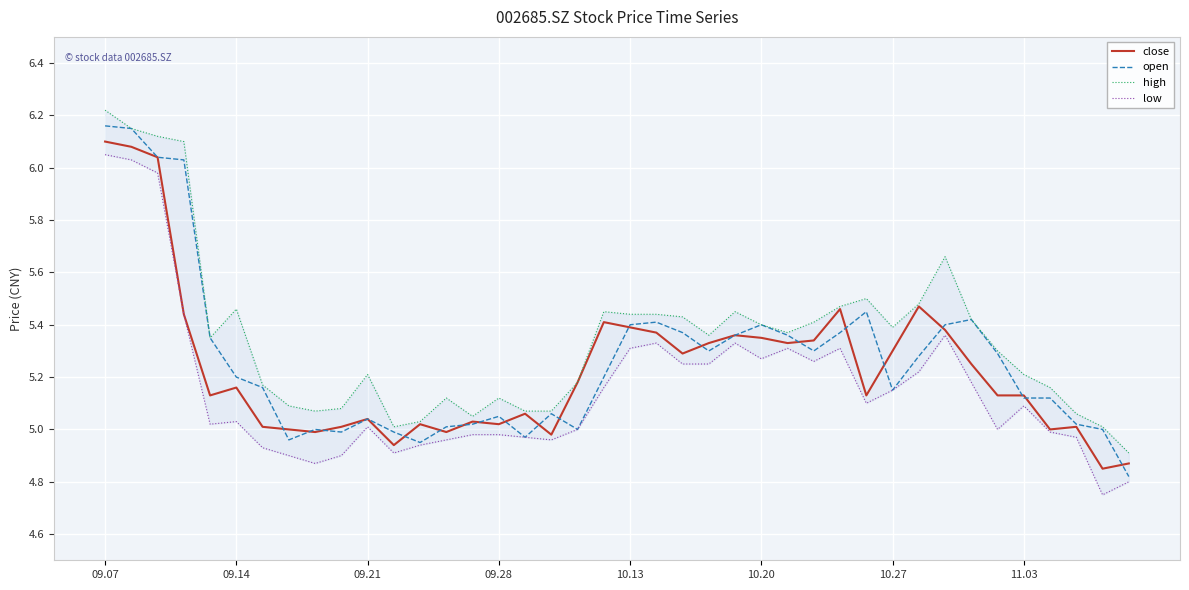

Which series has the largest range (max minus min)?

open